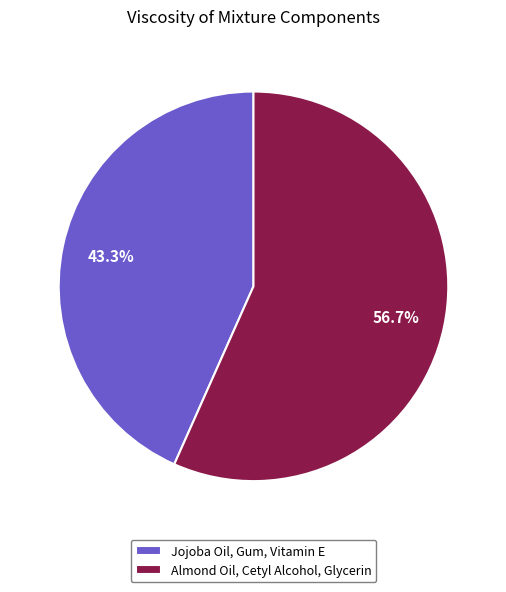

Is there a majority slice in this chart?

Yes